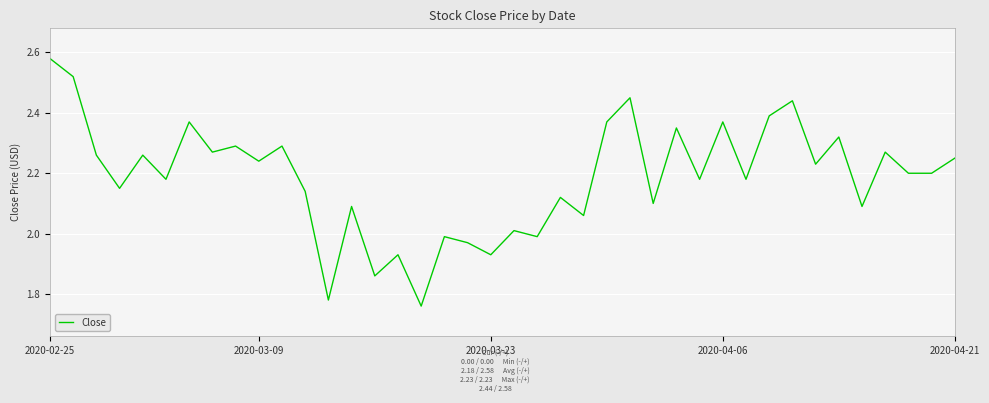

At which category does the chart reach its peak across all series?

2020-02-25